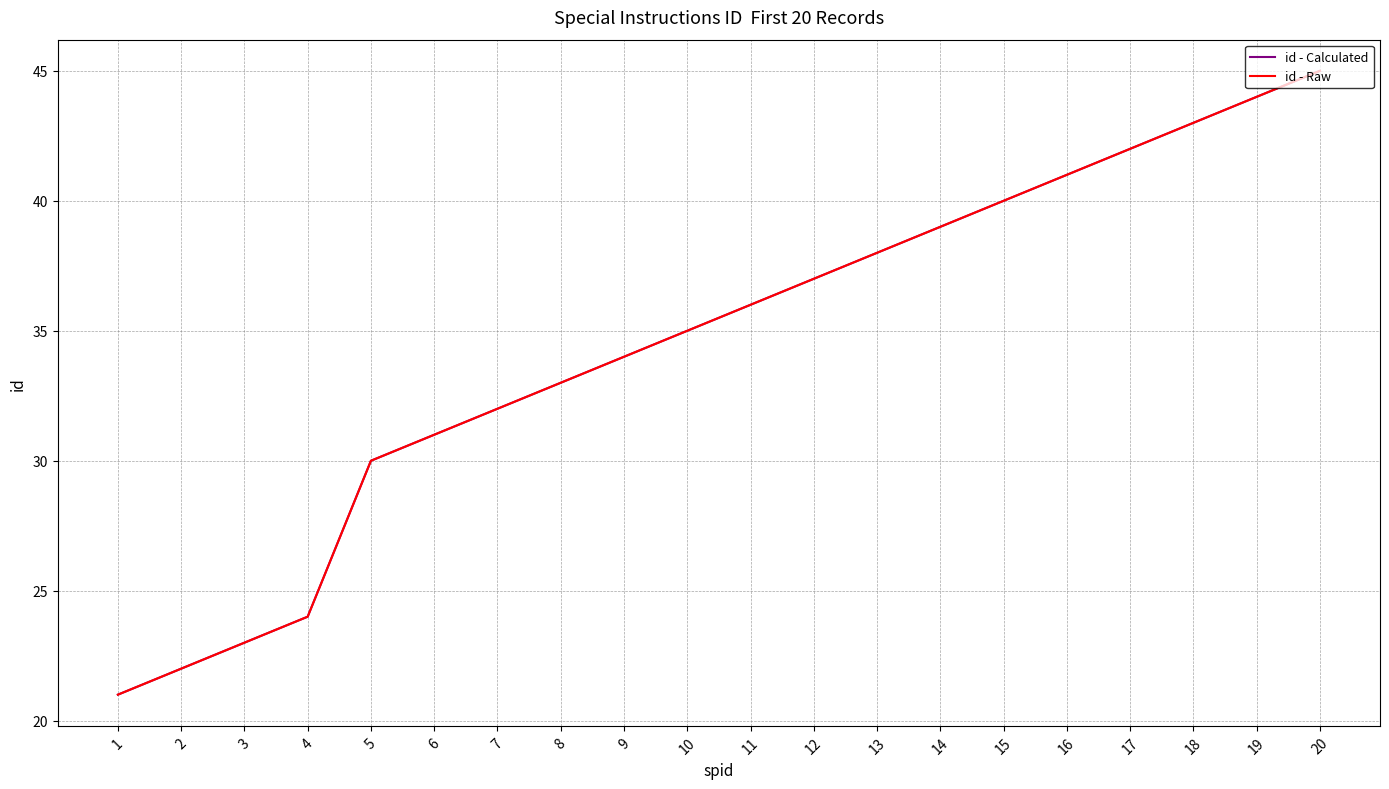

Is this an area chart (filled region under the line)?

No